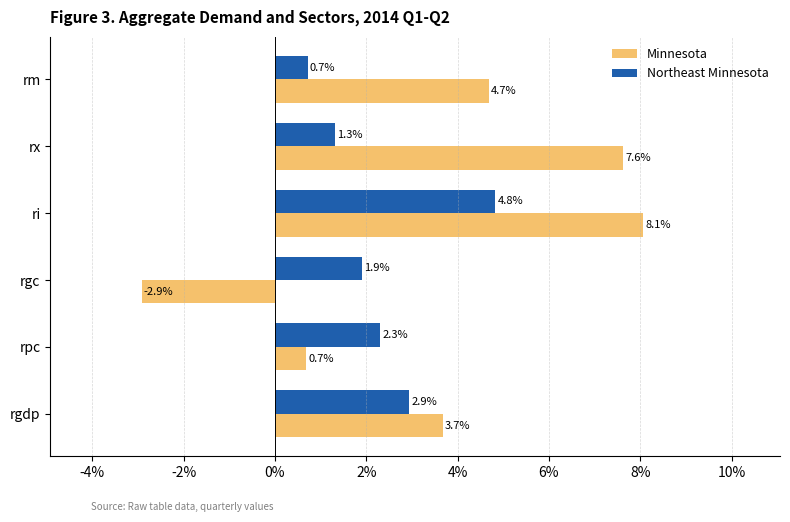

Rank the series by their maximum value, from lowest to highest.

Northeast Minnesota, Minnesota